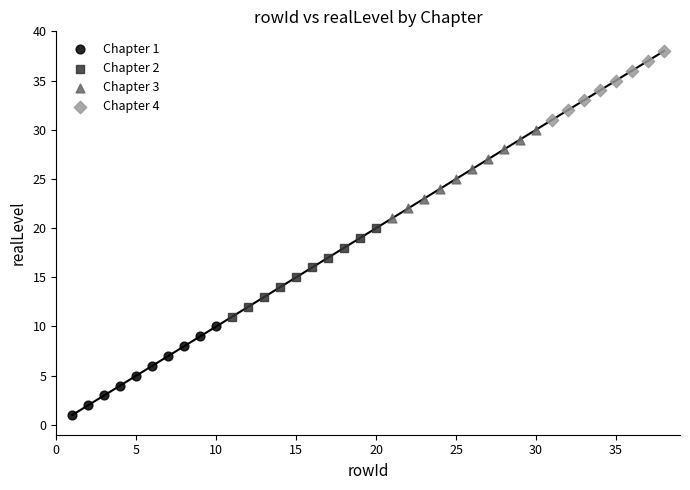

Which series contains the lowest Y value?

Chapter 1